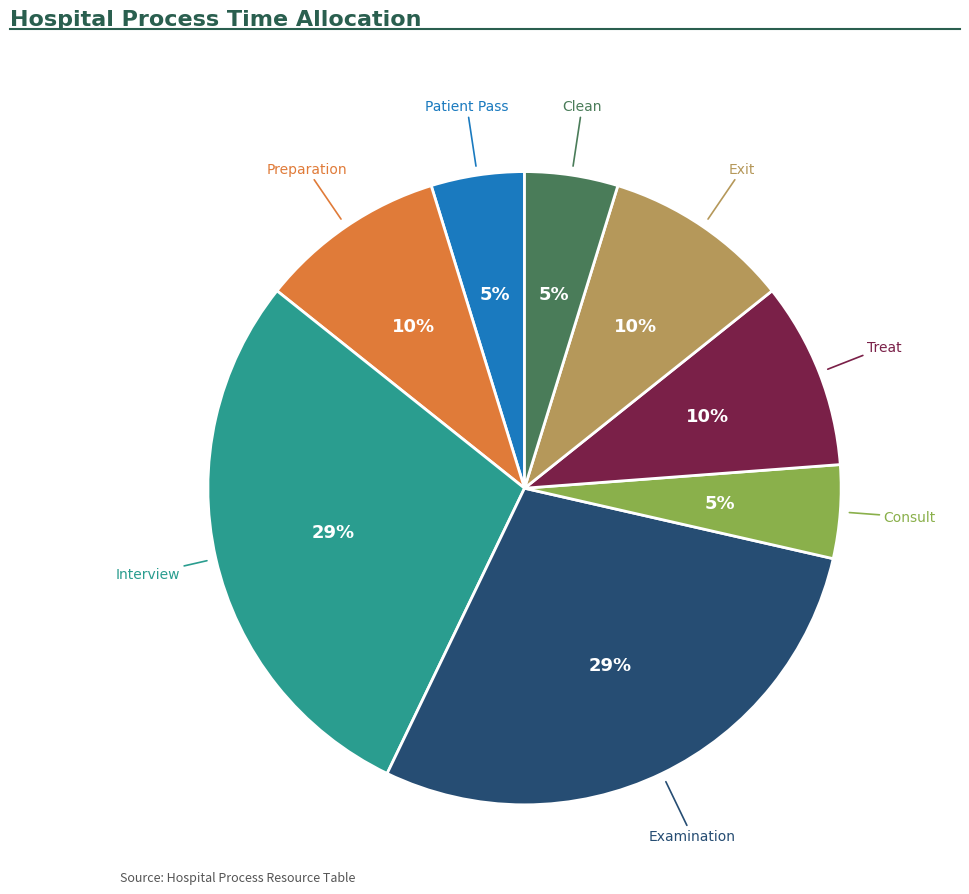

Count the number of slices in the pie.

8